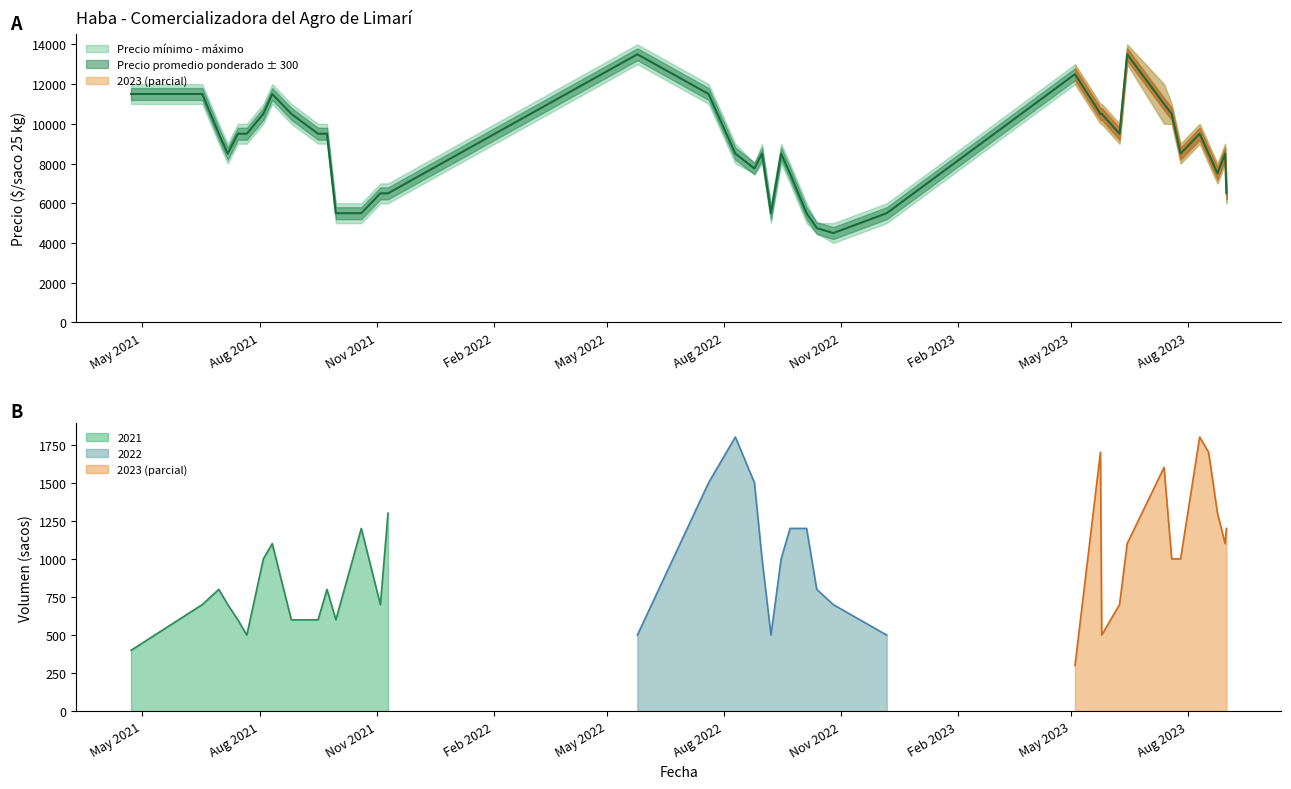

Where does the Precio minimo series first go above 9000?

1